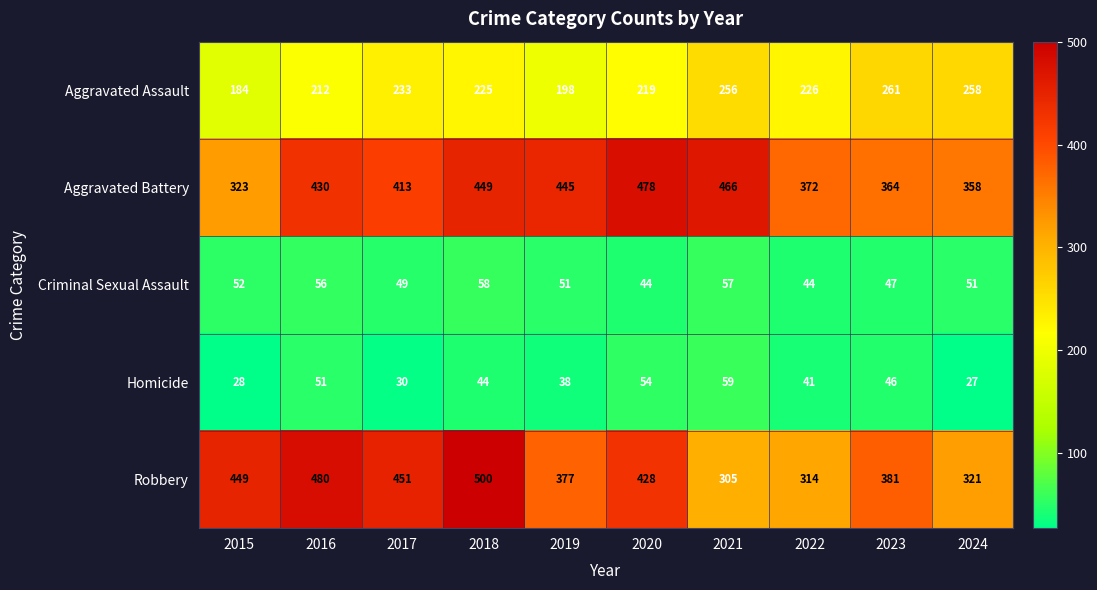

What is the sum of all Aggravated Assault values?

2272